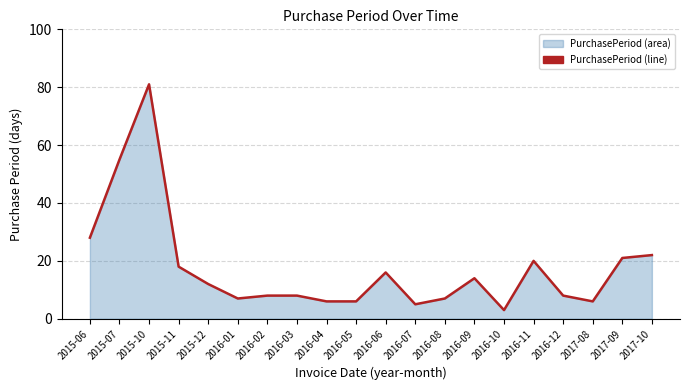

List the labels in order of value, largest first.

2015-10, 2015-07, 2015-06, 2017-10, 2017-09, 2016-11, 2015-11, 2016-06, 2016-09, 2015-12, 2016-02, 2016-03, 2016-12, 2016-01, 2016-08, 2016-04, 2016-05, 2017-08, 2016-07, 2016-10